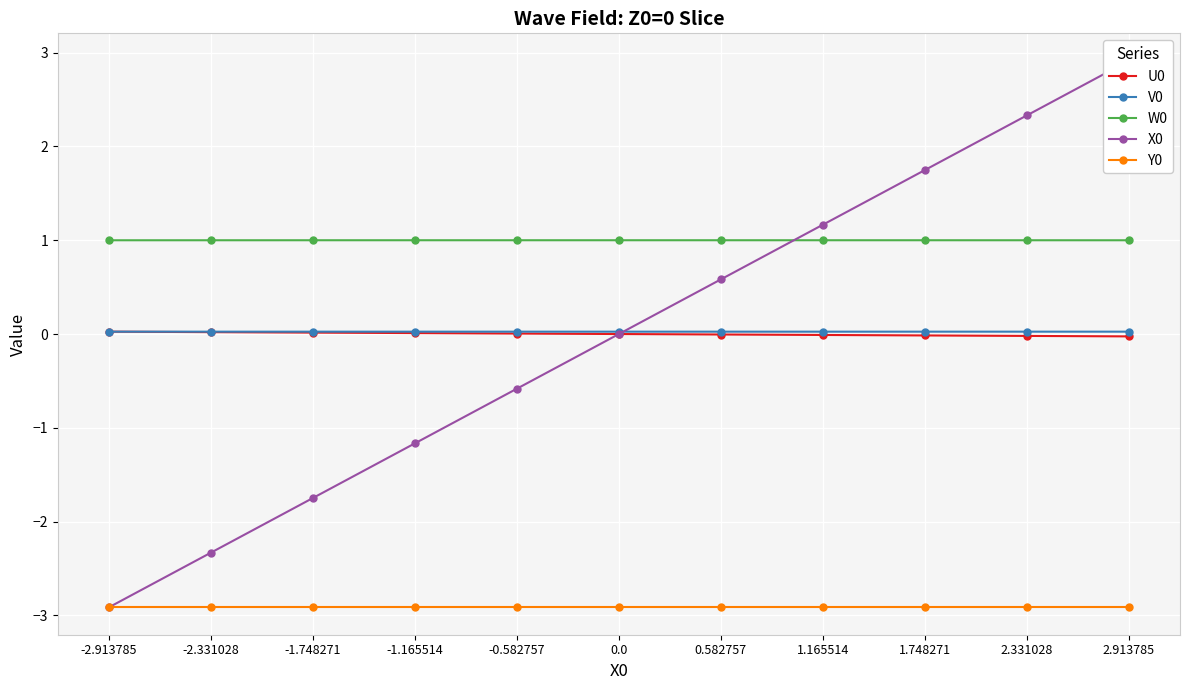

True or false: V0 has more than 2 interior local peaks.

False